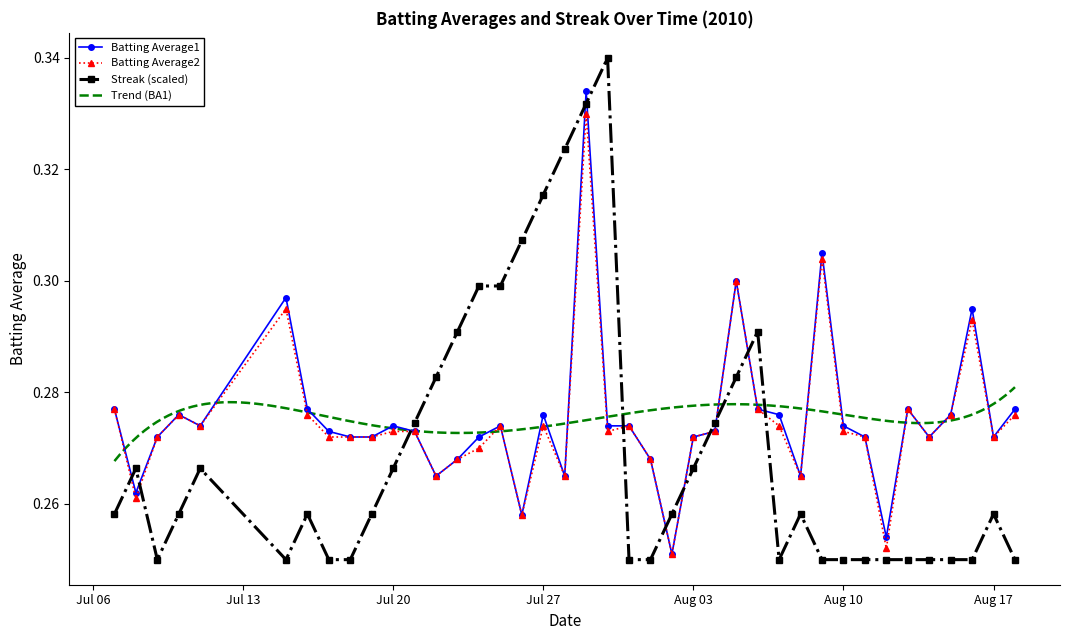

What is the smallest value displayed?

0.2